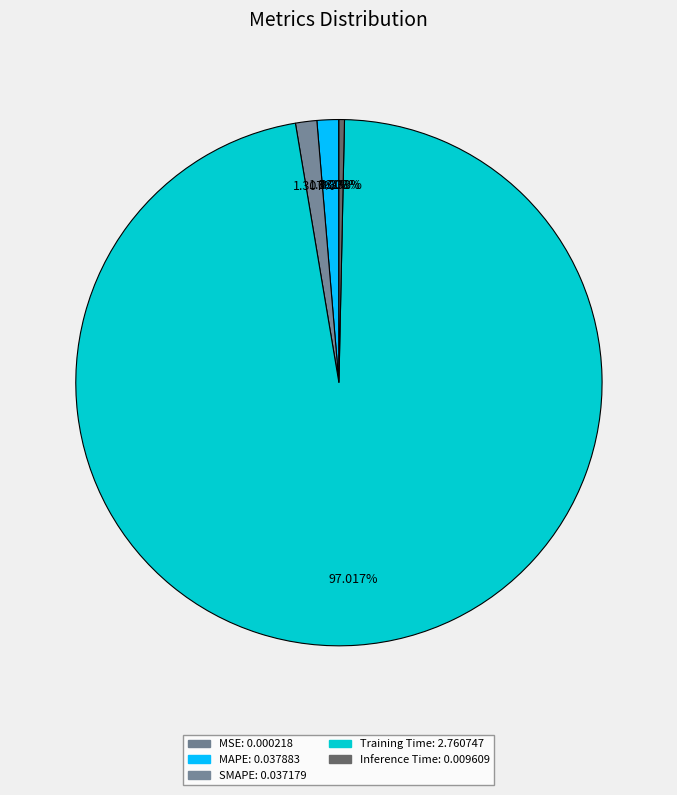

To the nearest percent, what is the difference between the largest and smallest slice percentages?

97%